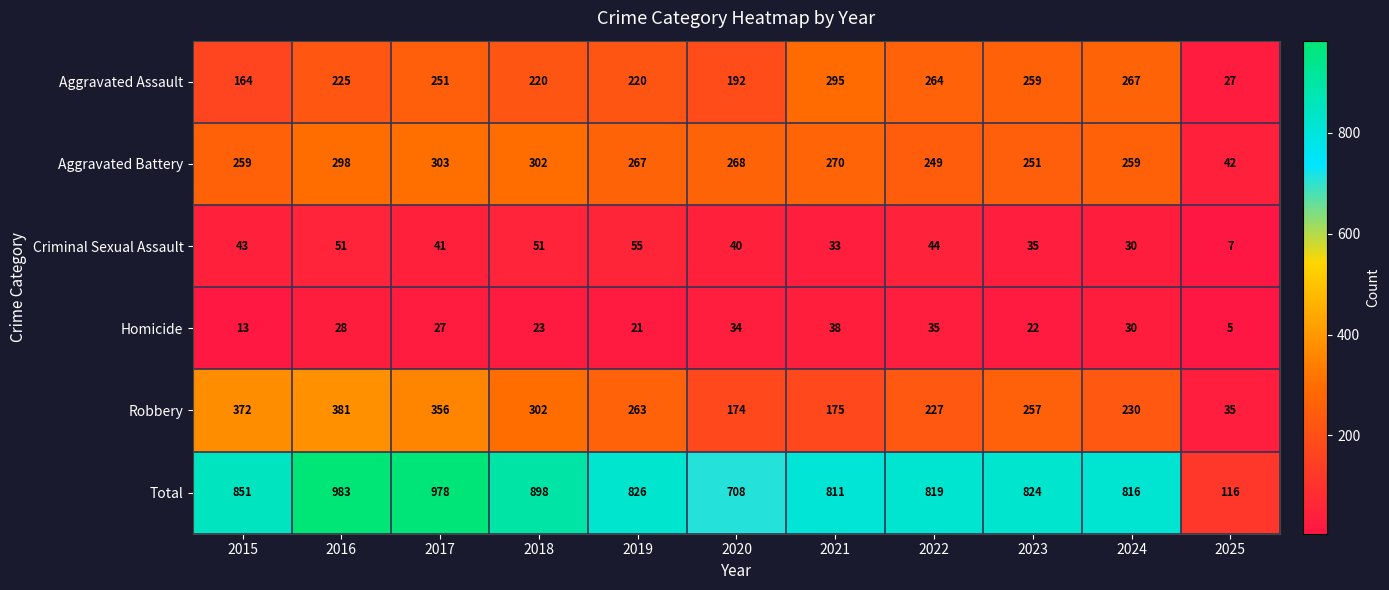

At which label does Aggravated Battery reach its minimum?

2025